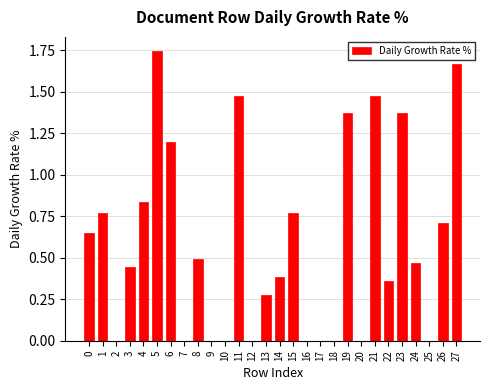

Between 22 and 13, which is larger?

22